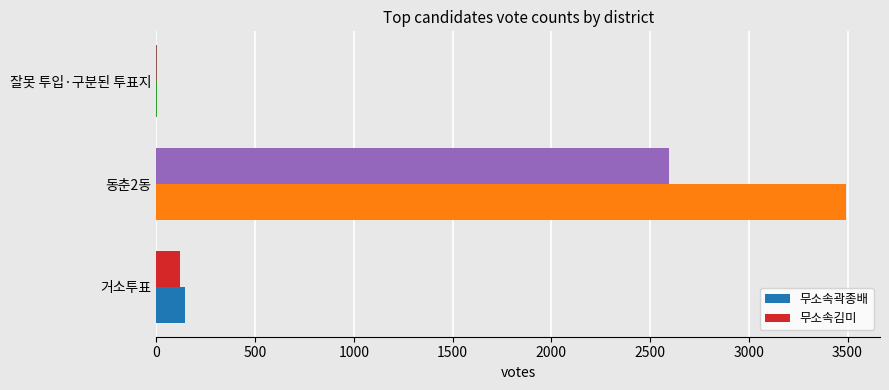

At which category is the sum across all series the highest?

동춘2동